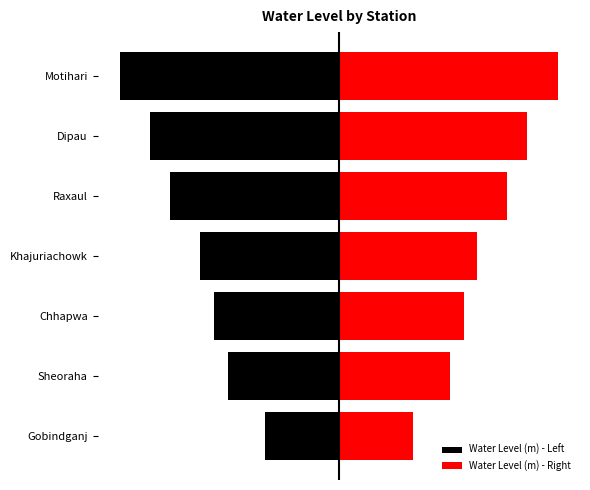

Reading right to left, extract all data points from this chart.

Water Level (m) - Left: -1.7	-1.5	-1.3	-1.1	-1.0	-0.9	-0.6
Water Level (m) - Right: 1.7	1.5	1.3	1.1	1.0	0.9	0.6